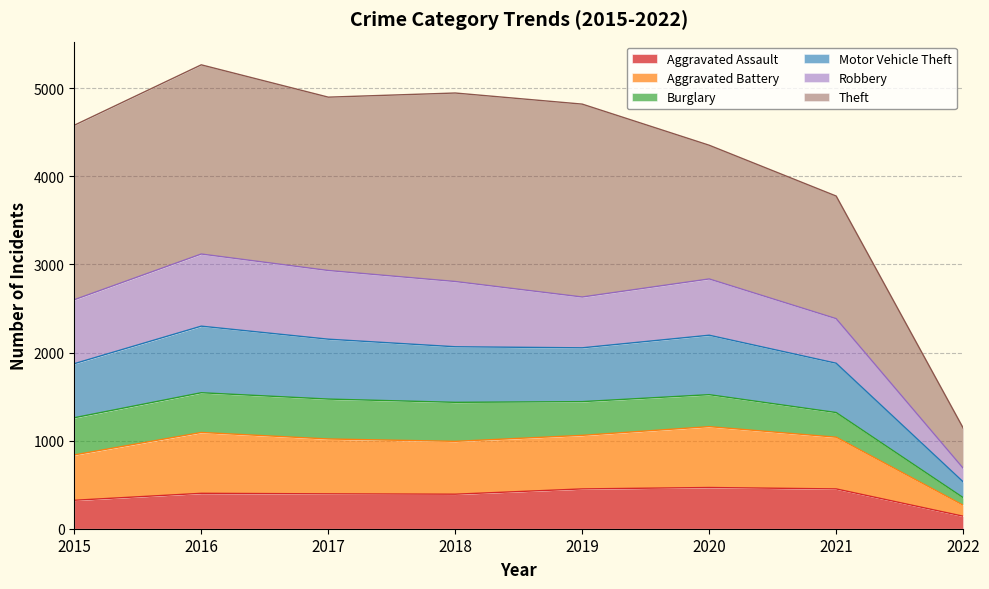

What is the value of the Aggravated Assault point at the 7th from the left?

452